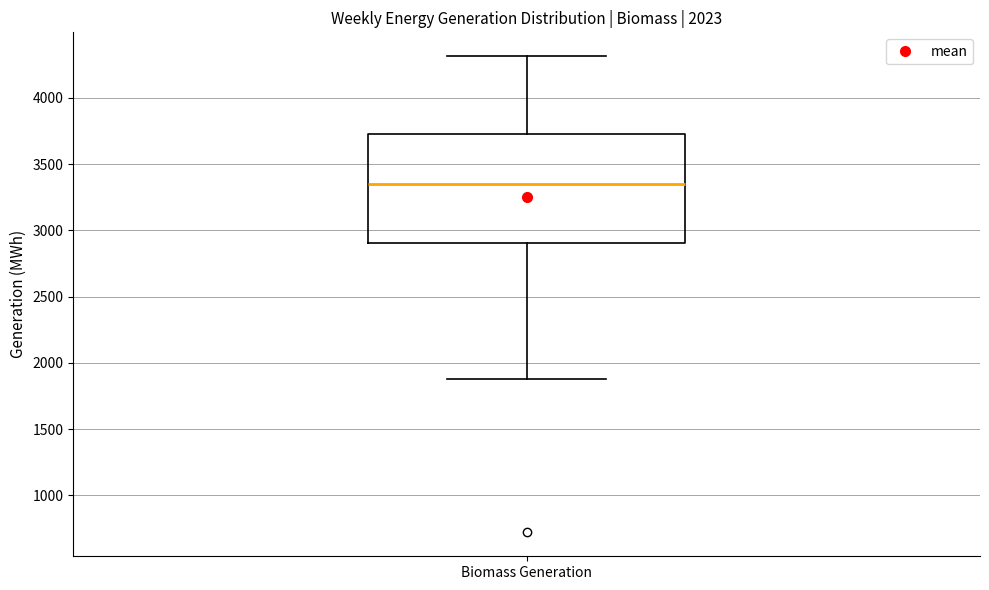

Where is the lower edge of the box for Biomass Generation on the y-axis? The values are not printed on the chart, so give them approximately, as read against the axis.

2900